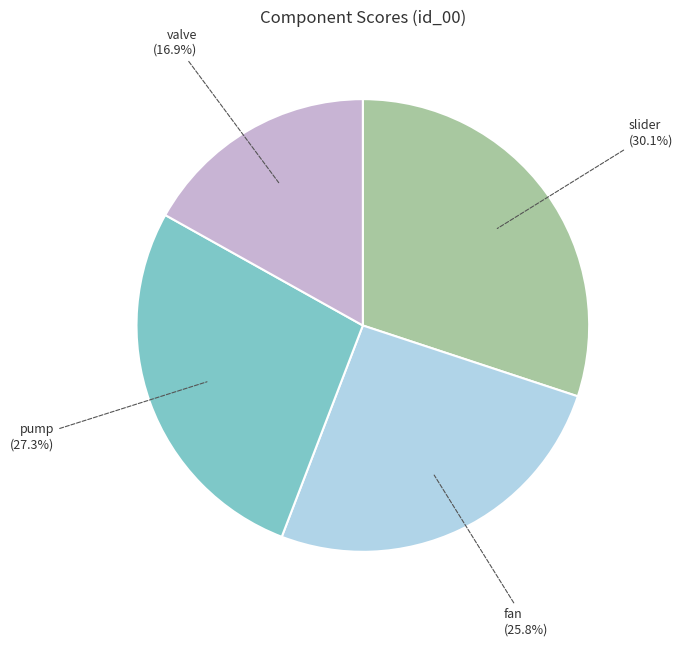

Which has a higher value, valve (16.9%) or slider (30.1%)?

slider (30.1%)